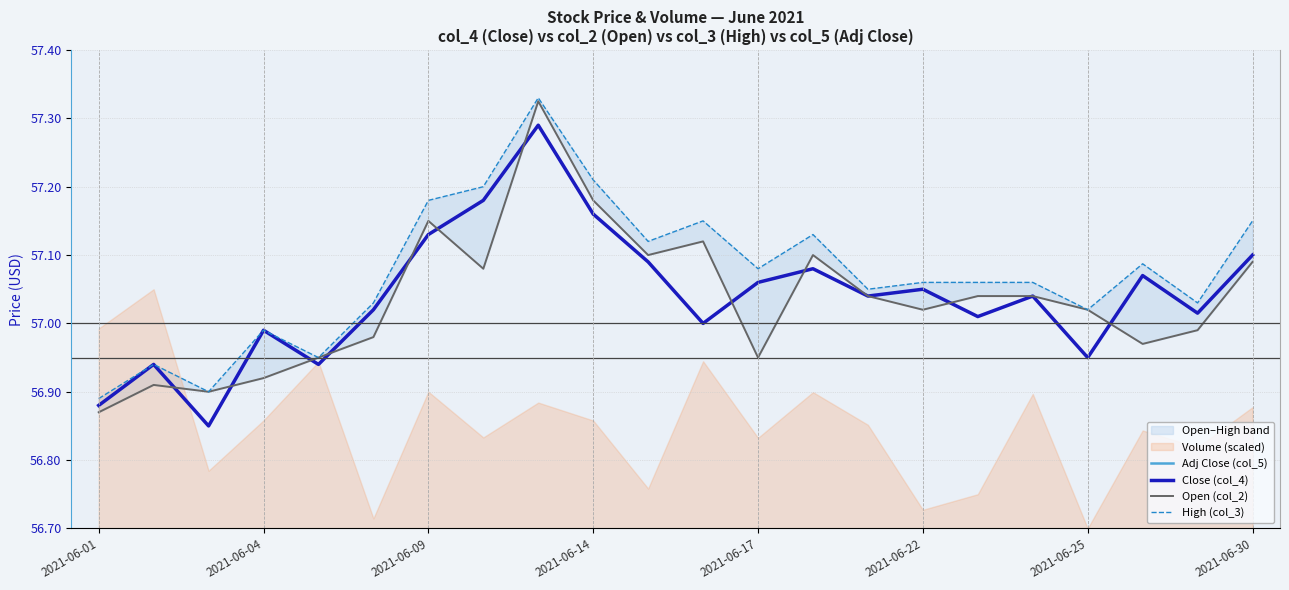

The Close (col_4) series shows 75.2 at 2021-06-01. True or false?

False